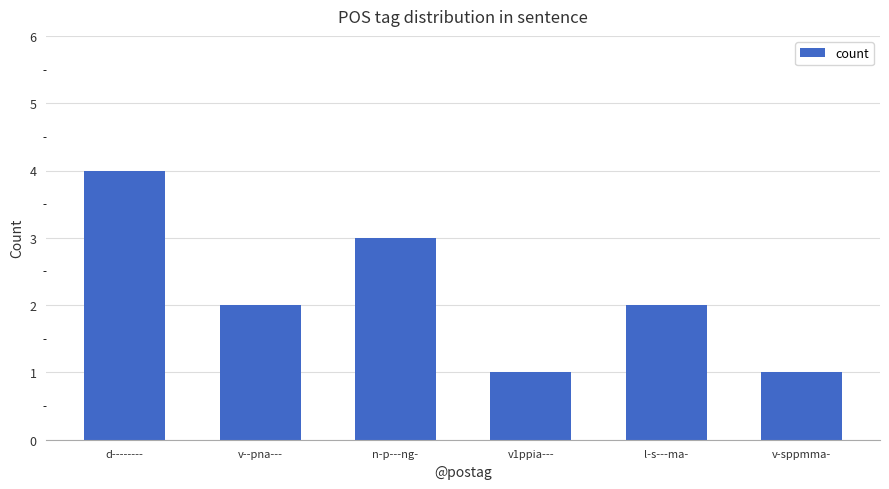

What is the difference between the second highest and second lowest values?

2